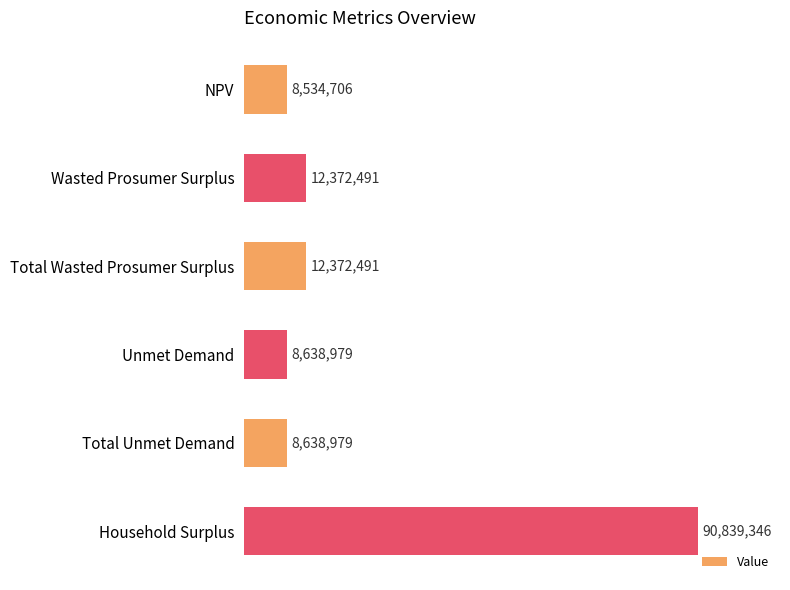

The value at Unmet Demand is 8638979.1. True or false?

True